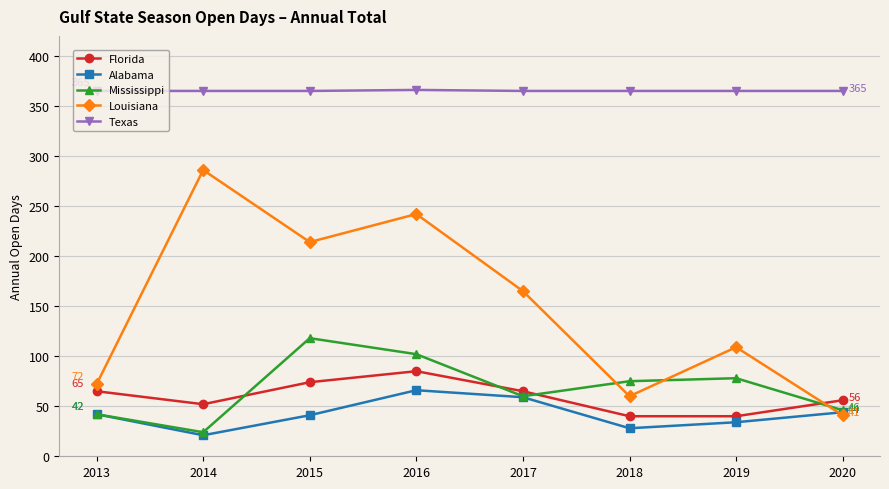

At how many categories does at least one series exceed 21?

8